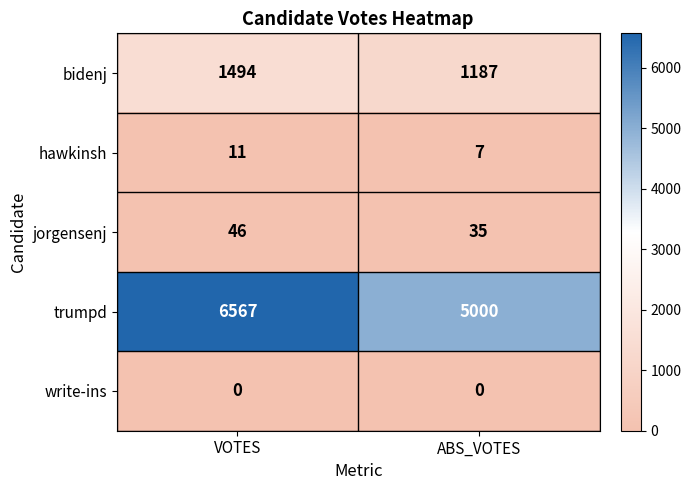

What is the total value across all series at ABS_VOTES?

6229